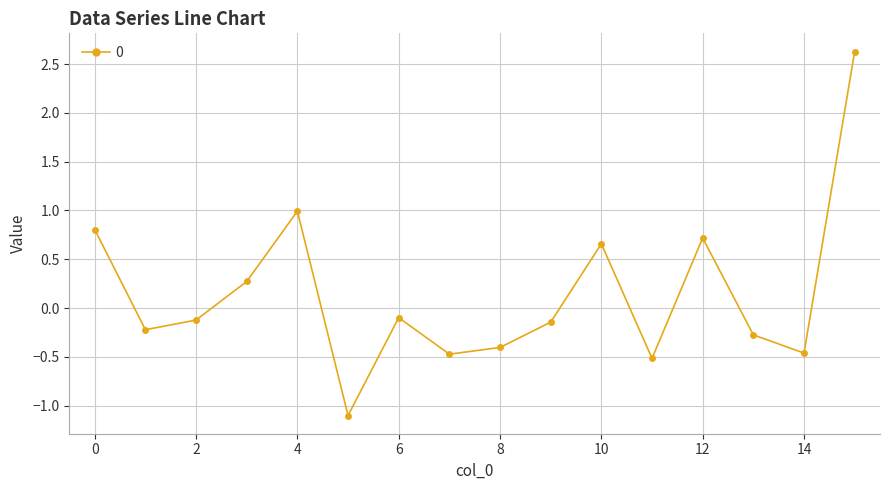

True or false: the data has more than 1 interior local peaks.

True